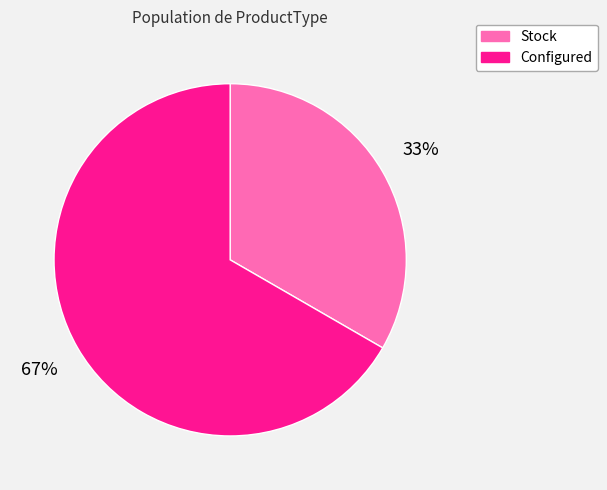

What is the ratio of the value at Configured to the value at Stock?

2.0